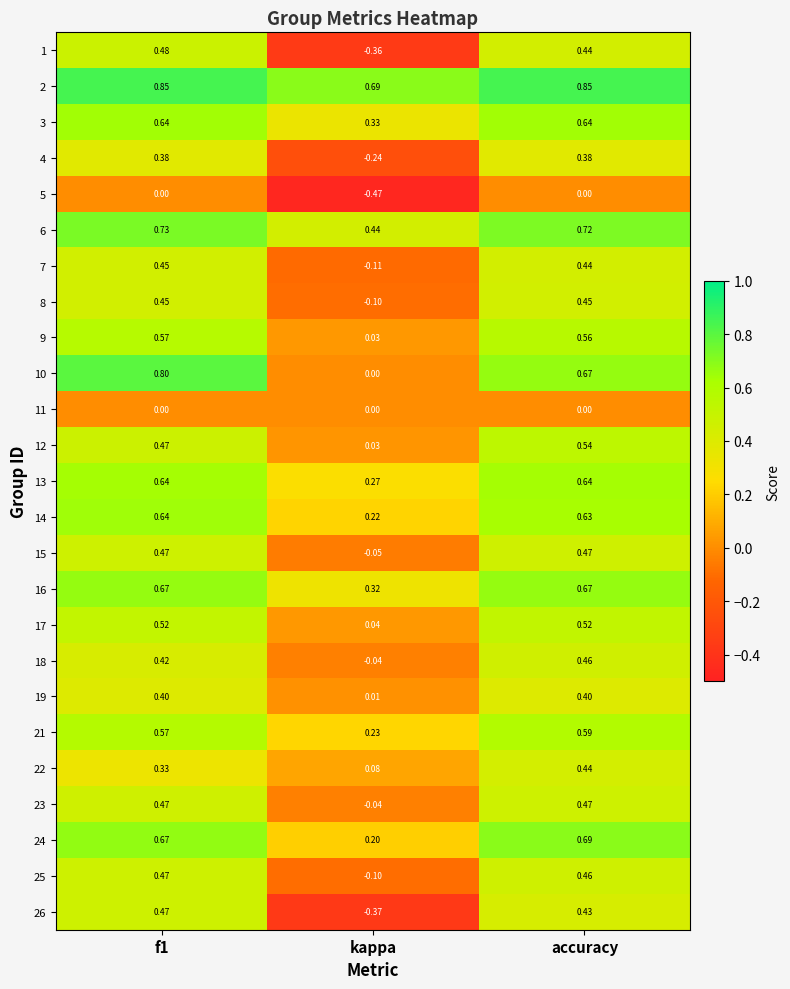

Count the number of data series in this chart.

25